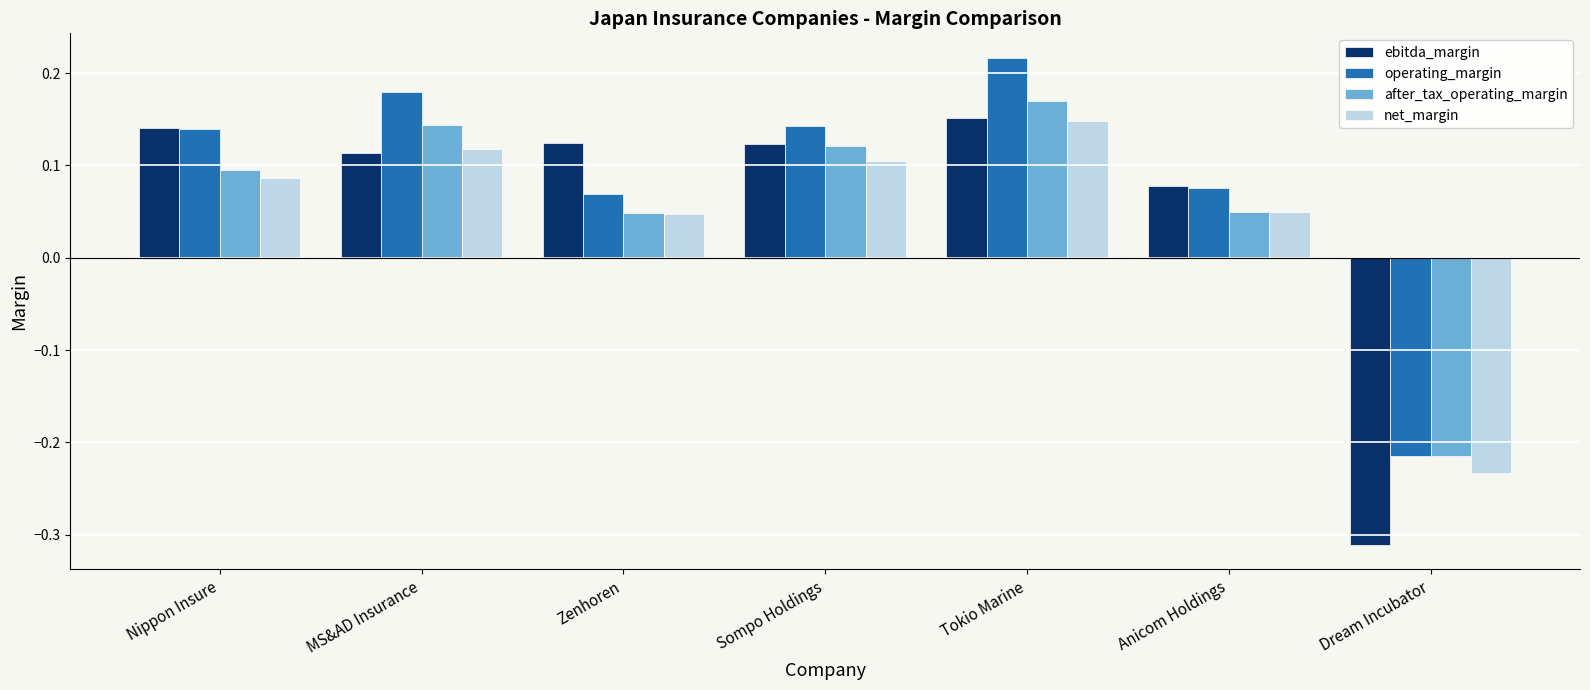

What is the difference between the second highest and minimum values in the after_tax_operating_margin series?

0.4